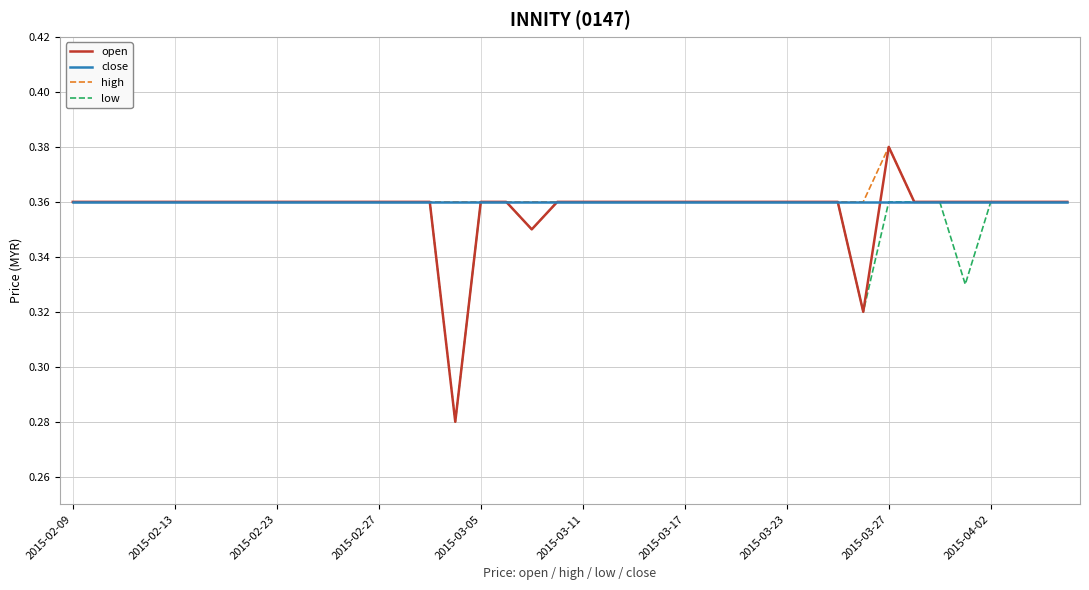

Which series has the widest spread of values?

open